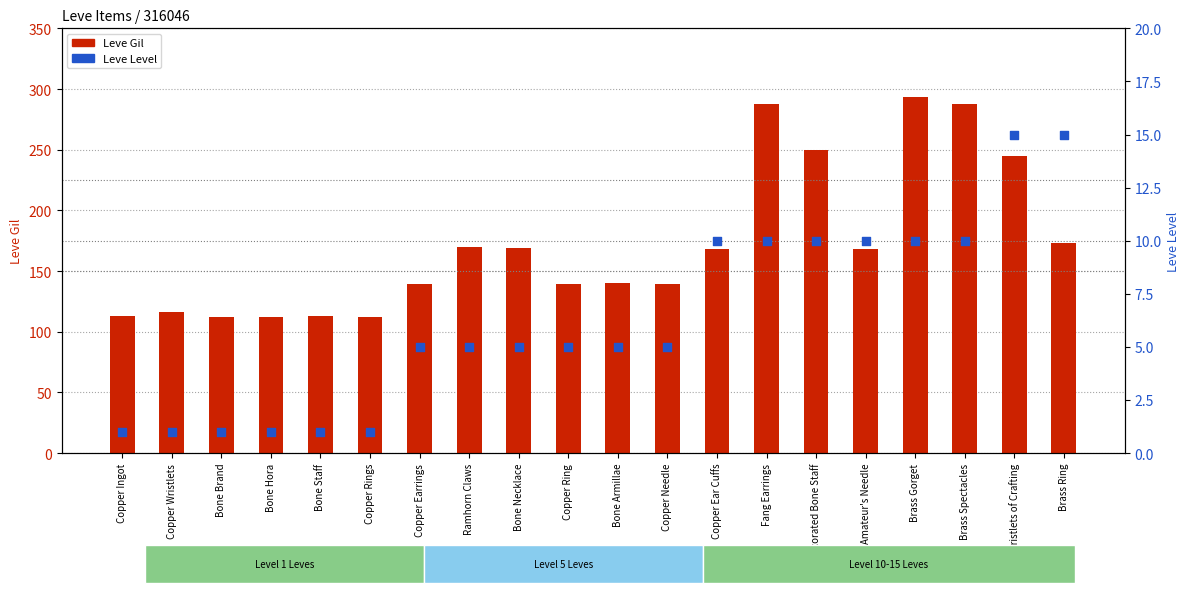

At which category is the sum across all series the highest?

Brass Gorget